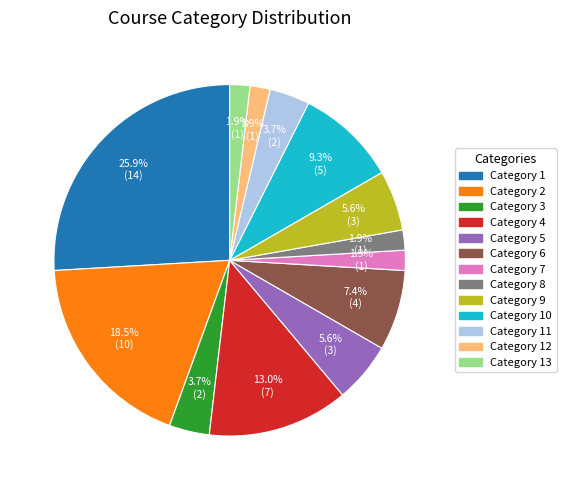

Does any single category account for the majority?

No